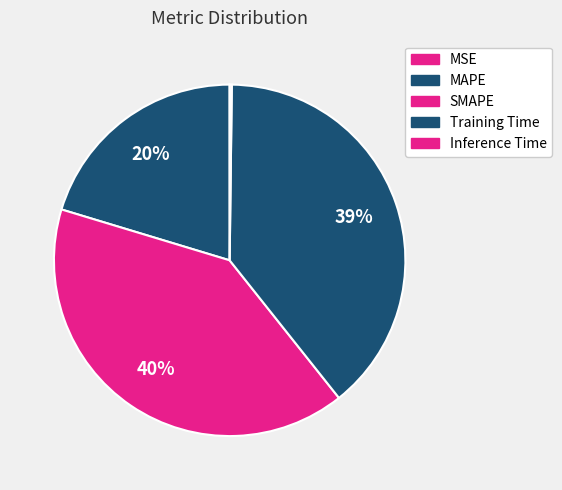

Is the sum of MAPE and Inference Time greater than half?

No